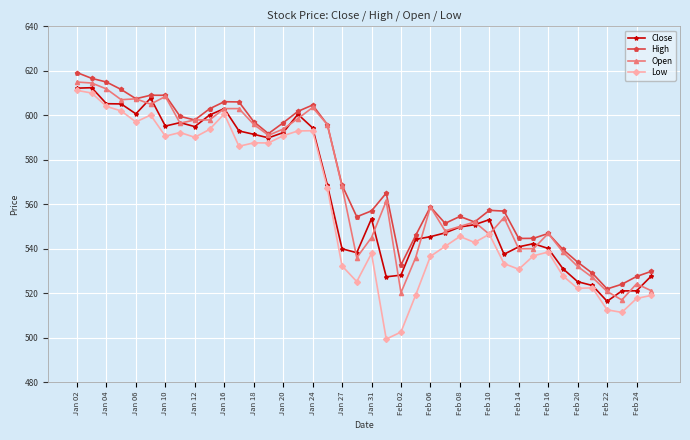

List the series in order of their overall mean, lowest first.

Low, Close, Open, High